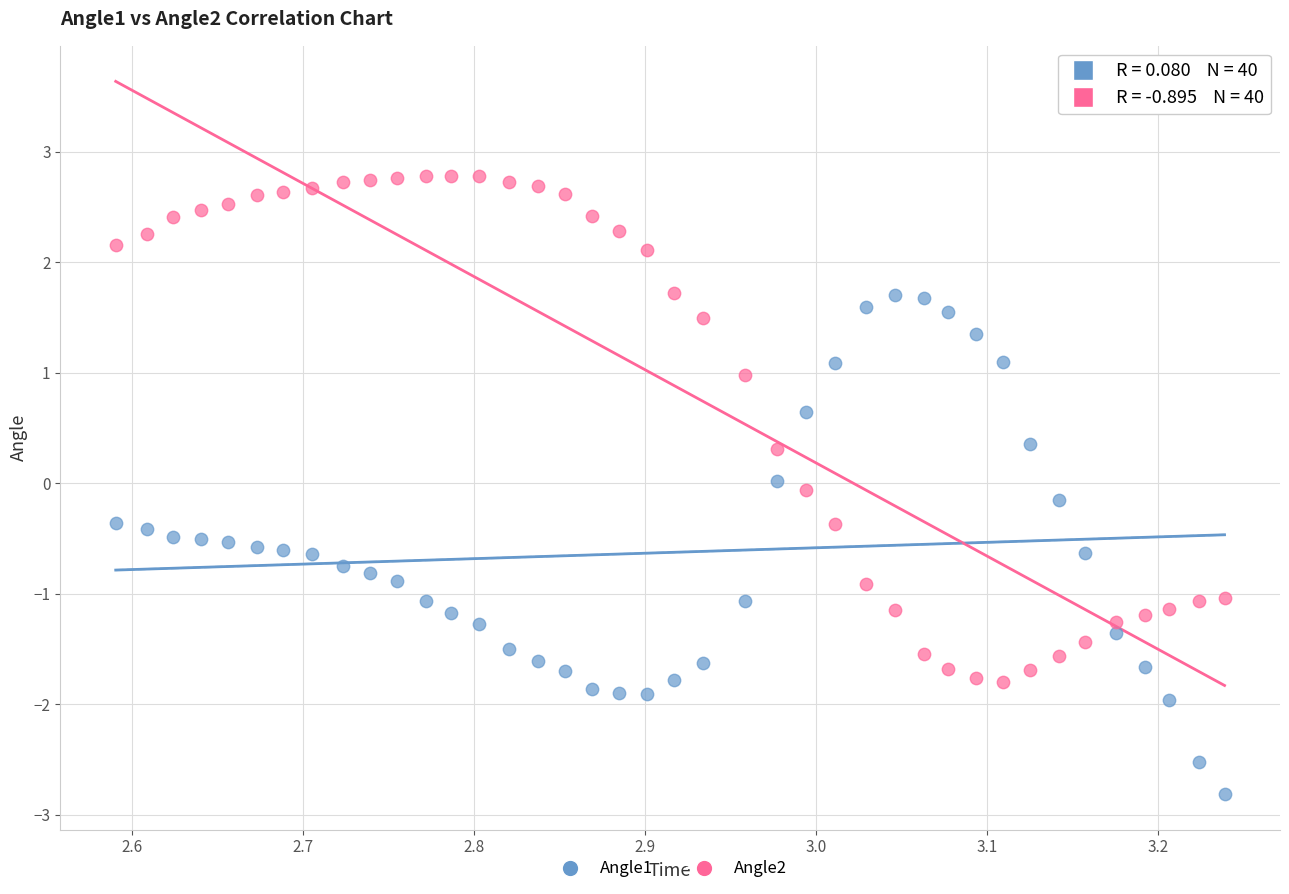

Which series reaches the maximum Y coordinate?

Angle2